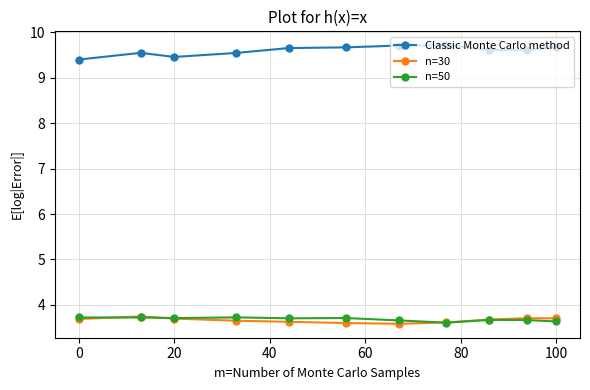

What is the smallest value displayed?

3.6